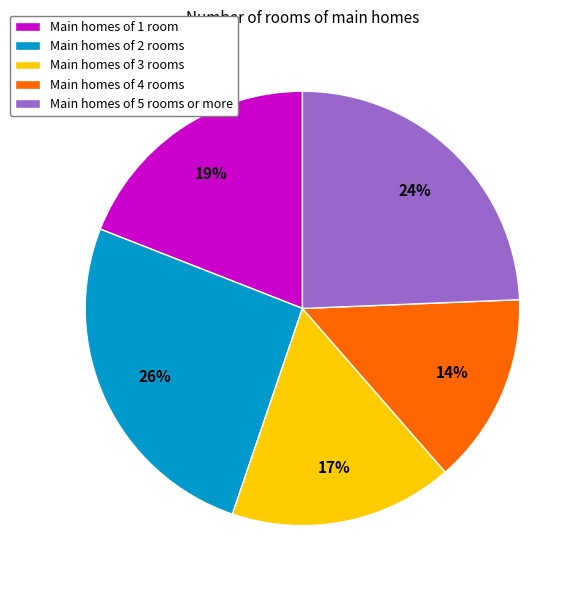

The Main homes of 4 rooms slice represents 14% of the pie. True or false?

True